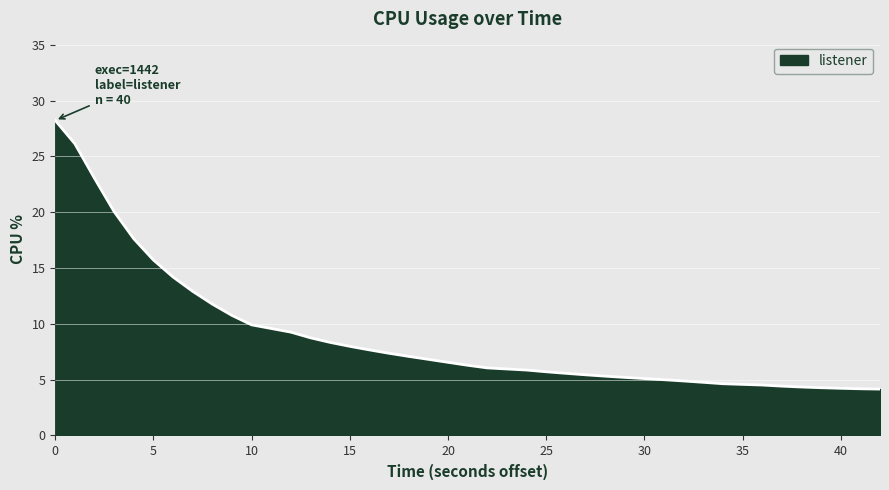

What is the difference between the maximum and minimum values?

24.1